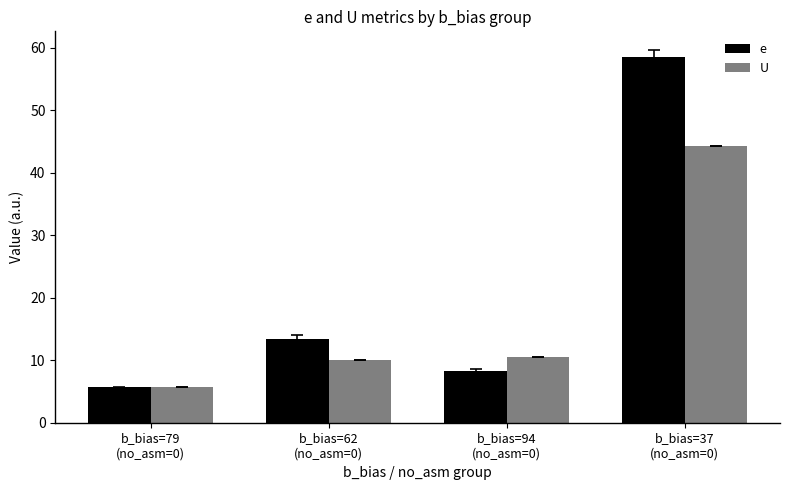

At which category is the sum across all series the highest?

b_bias=37
(no_asm=0)